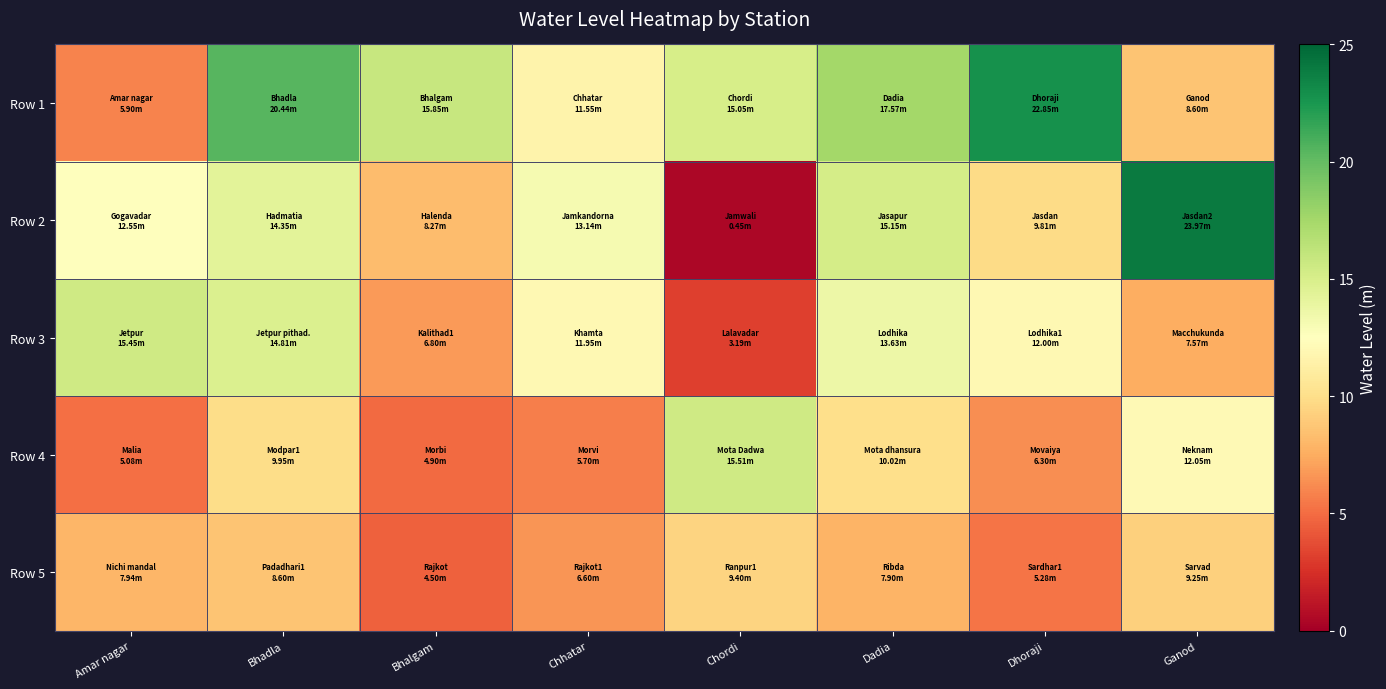

Which has a higher value, Bhadla or Amar nagar?

Bhadla